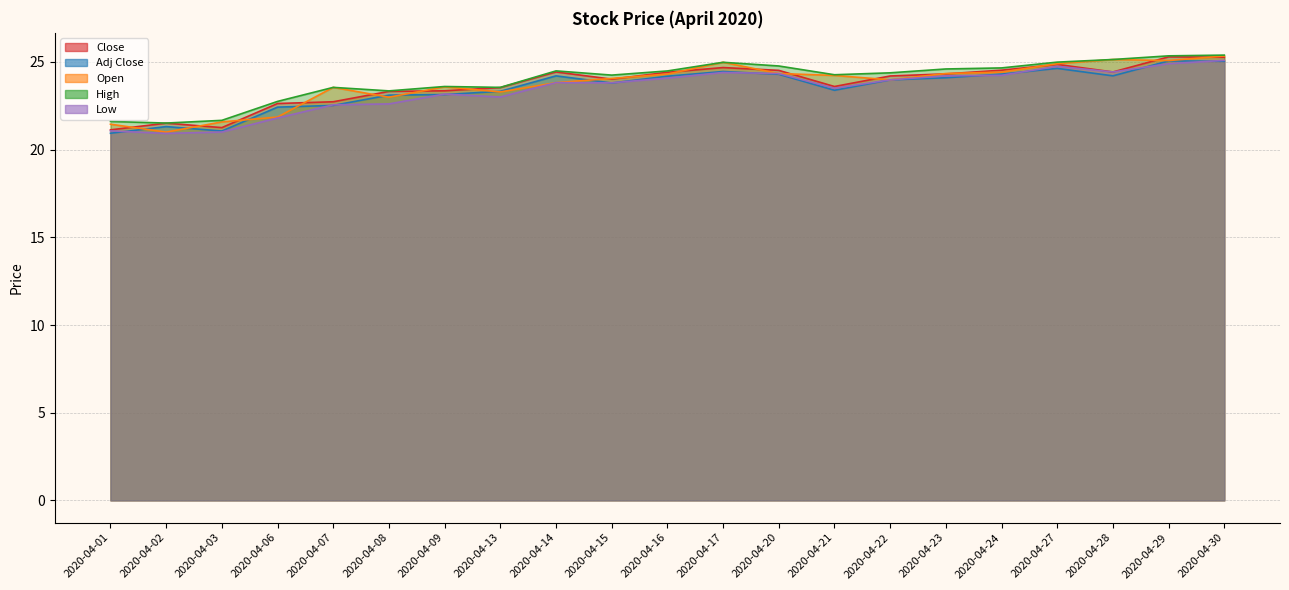

Reading left to right, list all the values displayed in this chart.

Close: 2020-04-01=20.9	2020-04-02=21.3	2020-04-03=21.1	2020-04-06=22.4	2020-04-07=22.5	2020-04-08=23.1	2020-04-09=23.1	2020-04-13=23.3	2020-04-14=24.2	2020-04-15=23.8	2020-04-16=24.2	2020-04-17=24.5	2020-04-20=24.3	2020-04-21=23.4	2020-04-22=24.0	2020-04-23=24.1	2020-04-24=24.3	2020-04-27=24.6	2020-04-28=24.2	2020-04-29=25.1	2020-04-30=25.0
Adj Close: 2020-04-01=21.1	2020-04-02=21.5	2020-04-03=21.3	2020-04-06=22.6	2020-04-07=22.7	2020-04-08=23.3	2020-04-09=23.4	2020-04-13=23.5	2020-04-14=24.4	2020-04-15=24.0	2020-04-16=24.4	2020-04-17=24.7	2020-04-20=24.5	2020-04-21=23.6	2020-04-22=24.2	2020-04-23=24.3	2020-04-24=24.5	2020-04-27=24.9	2020-04-28=24.4	2020-04-29=25.3	2020-04-30=25.3
Open: 2020-04-01=21.4	2020-04-02=21.0	2020-04-03=21.6	2020-04-06=21.9	2020-04-07=23.6	2020-04-08=23.0	2020-04-09=23.6	2020-04-13=23.3	2020-04-14=23.8	2020-04-15=24.1	2020-04-16=24.3	2020-04-17=25.0	2020-04-20=24.3	2020-04-21=24.2	2020-04-22=24.0	2020-04-23=24.3	2020-04-24=24.4	2020-04-27=24.9	2020-04-28=25.1	2020-04-29=25.1	2020-04-30=25.3
High: 2020-04-01=21.6	2020-04-02=21.5	2020-04-03=21.7	2020-04-06=22.8	2020-04-07=23.6	2020-04-08=23.4	2020-04-09=23.6	2020-04-13=23.6	2020-04-14=24.5	2020-04-15=24.2	2020-04-16=24.5	2020-04-17=25.0	2020-04-20=24.8	2020-04-21=24.3	2020-04-22=24.4	2020-04-23=24.6	2020-04-24=24.7	2020-04-27=25.0	2020-04-28=25.1	2020-04-29=25.3	2020-04-30=25.4
Low: 2020-04-01=21.1	2020-04-02=20.9	2020-04-03=21.0	2020-04-06=21.8	2020-04-07=22.6	2020-04-08=22.6	2020-04-09=23.2	2020-04-13=23.0	2020-04-14=23.8	2020-04-15=23.8	2020-04-16=24.1	2020-04-17=24.4	2020-04-20=24.3	2020-04-21=23.5	2020-04-22=24.0	2020-04-23=24.2	2020-04-24=24.2	2020-04-27=24.8	2020-04-28=24.4	2020-04-29=24.9	2020-04-30=25.1